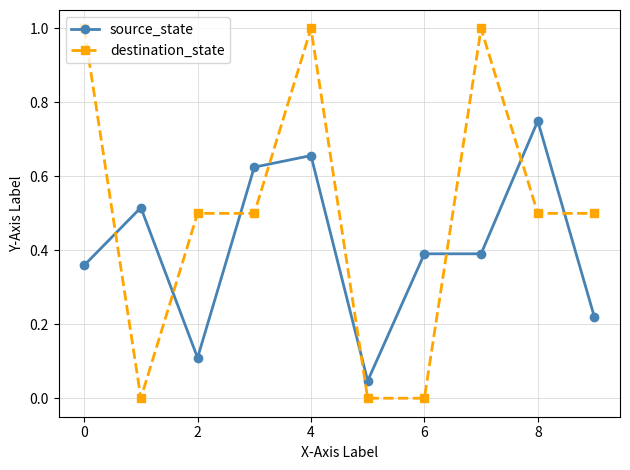

After their last crossing, which series has the higher values: source_state or destination_state?

destination_state